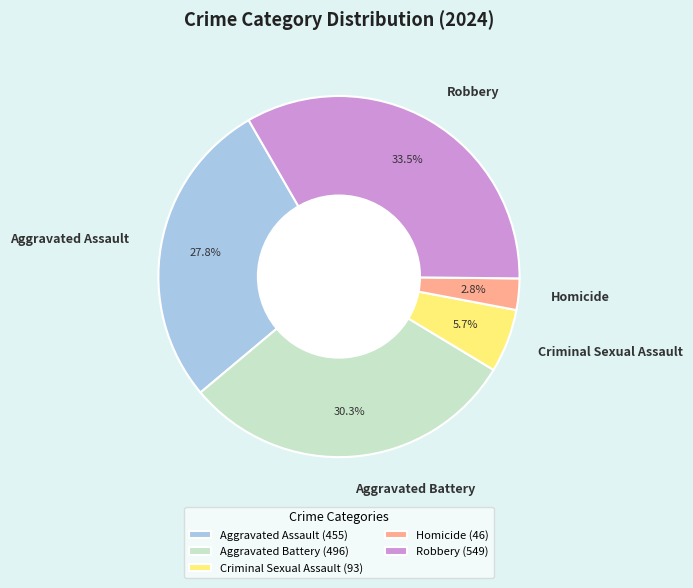

What is the ratio of the value at Aggravated Assault to the value at Homicide?

9.9